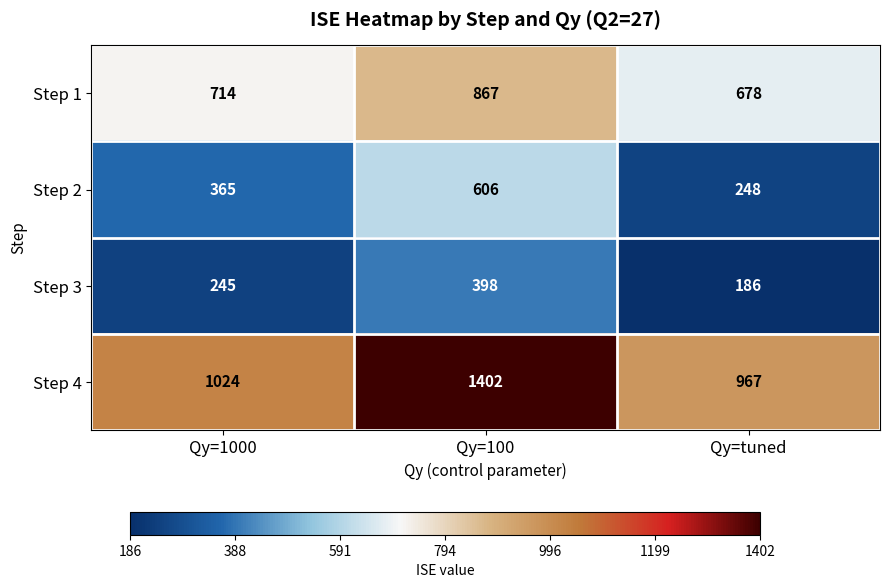

Is the value of Step 3 at Qy=1000 greater than the value of Step 1 at Qy=1000?

No